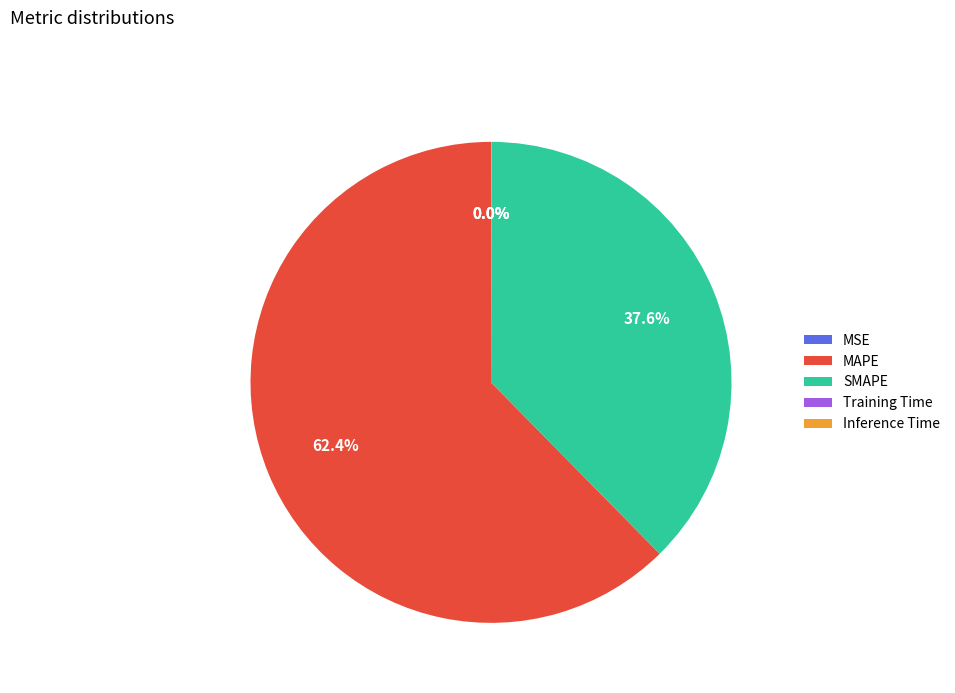

To the nearest percent, what is the difference between the largest and smallest slice percentages?

62%